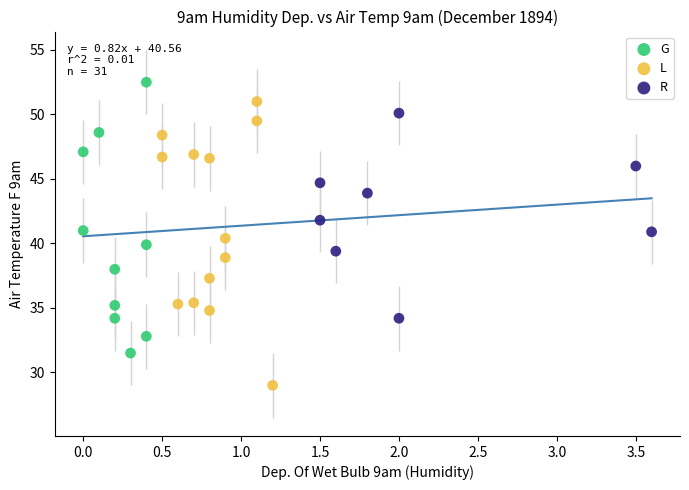

Which series has the largest Y range (max minus min)?

L